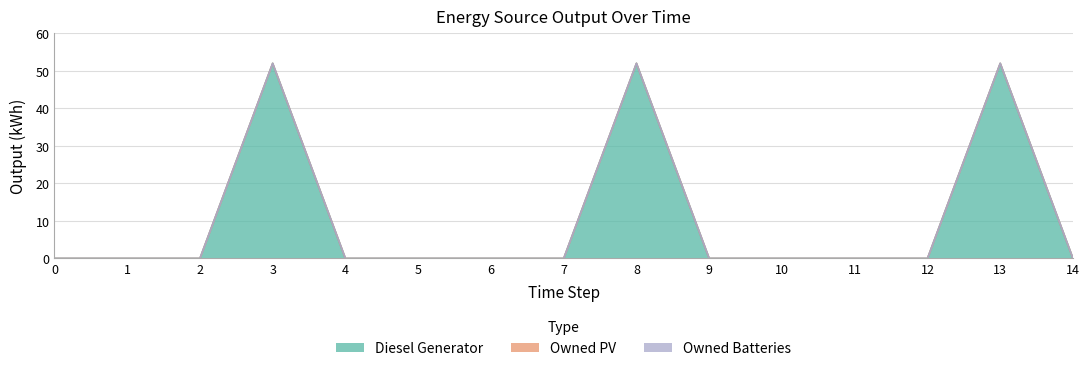

How many values in the Diesel Generator series exceed 0?

3